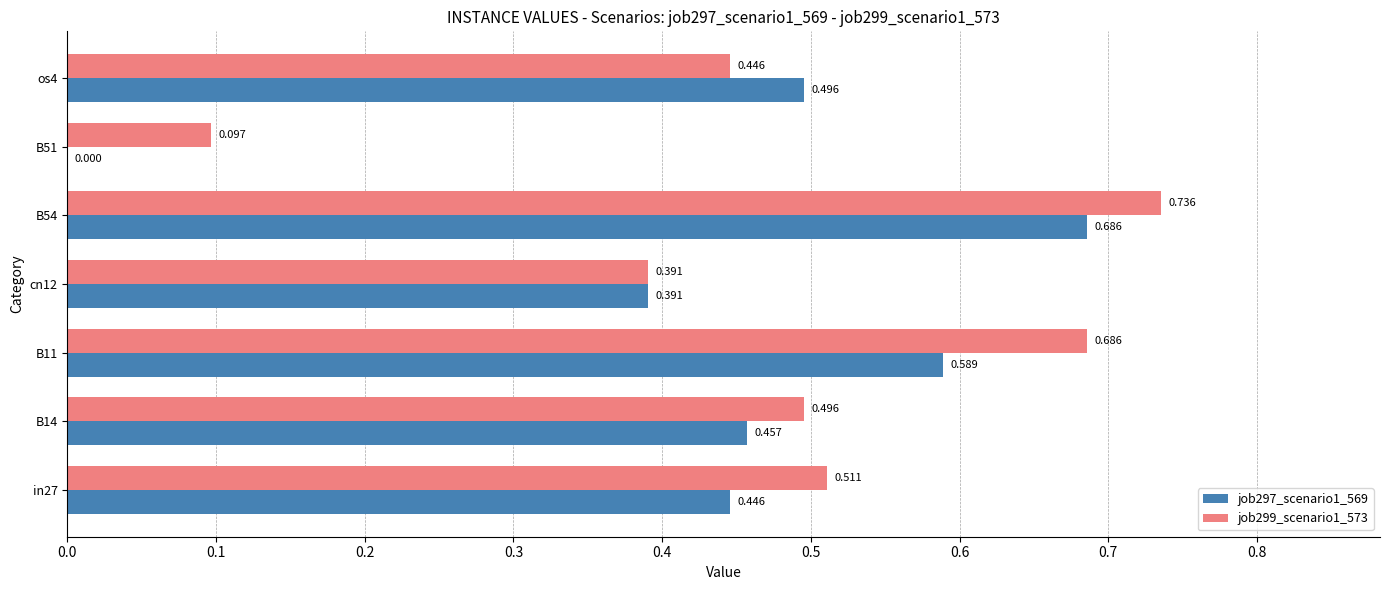

What is the sum of all job299_scenario1_573 values?

3.4